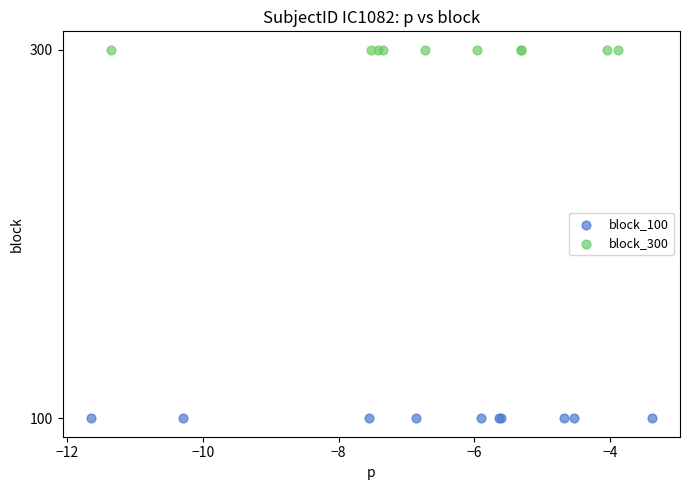

Which series reaches the maximum Y coordinate?

block_300